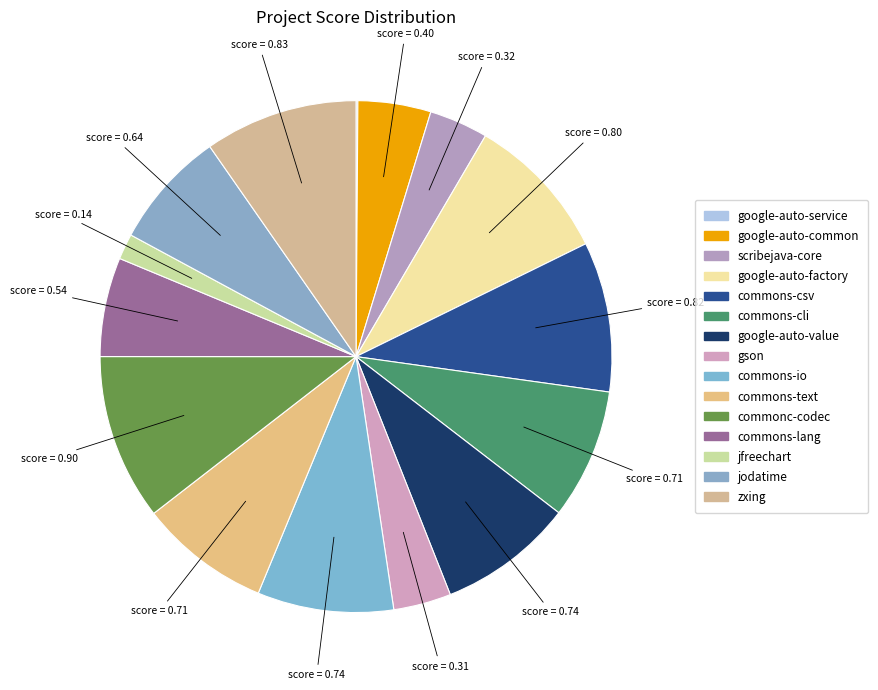

Is jodatime the majority of the pie?

No